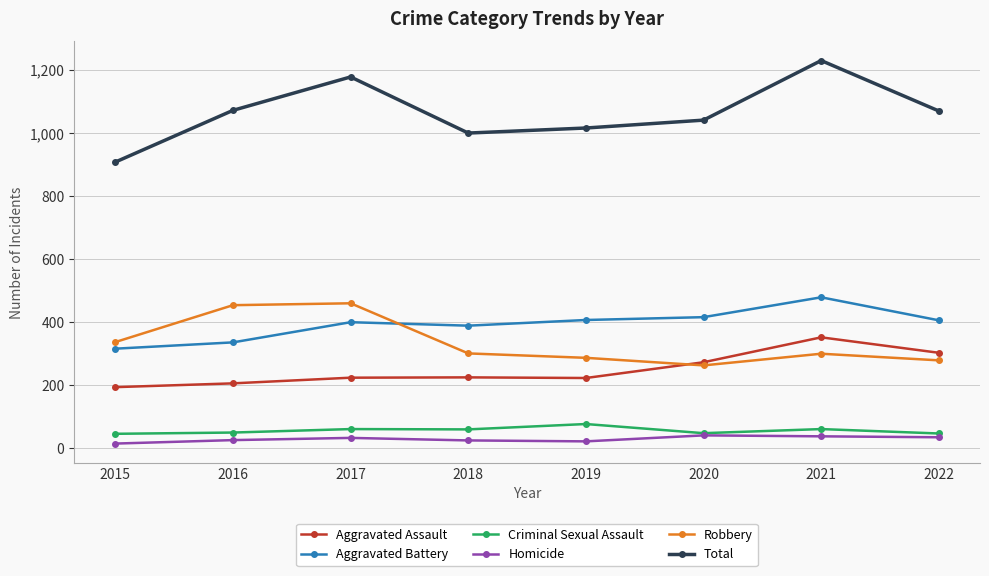

At how many categories does at least one series exceed 645?

8